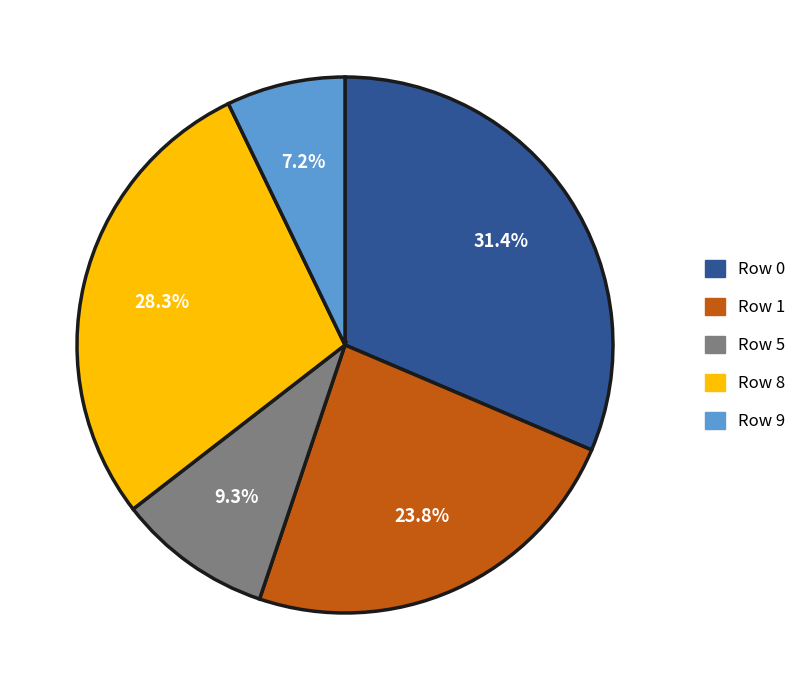

Combined, what portion of the pie is Row 1 and Row 5?

33.1%